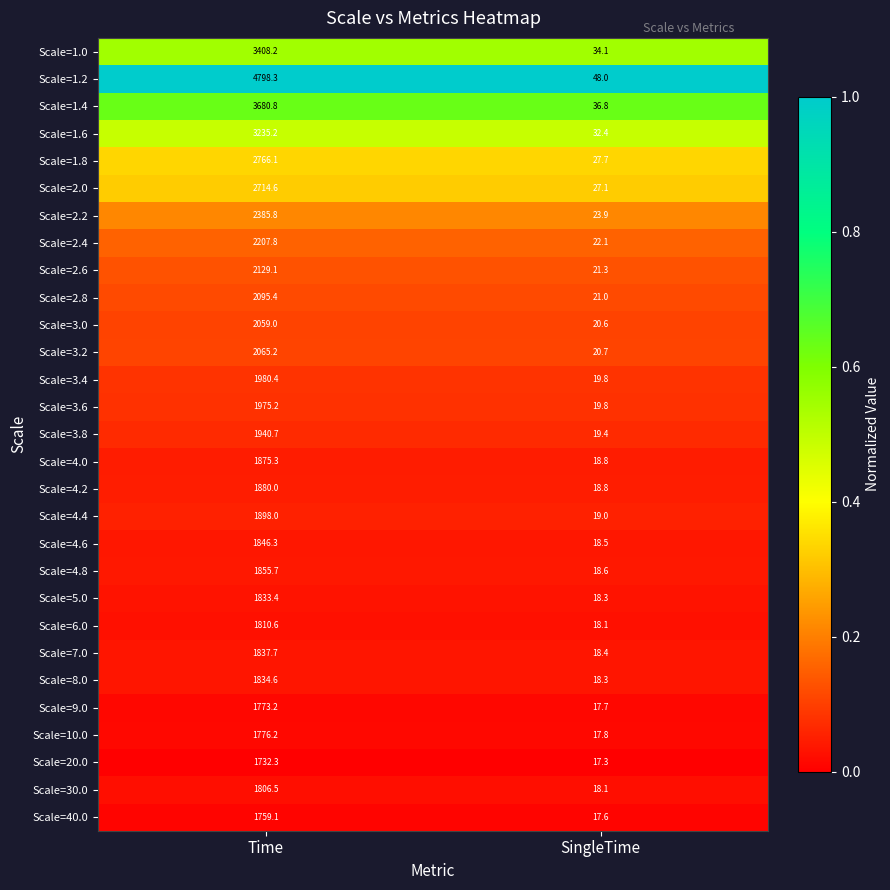

List the series in order of their peak value, lowest first.

Scale=20.0, Scale=40.0, Scale=9.0, Scale=10.0, Scale=30.0, Scale=6.0, Scale=5.0, Scale=8.0, Scale=7.0, Scale=4.6, Scale=4.8, Scale=4.0, Scale=4.2, Scale=4.4, Scale=3.8, Scale=3.6, Scale=3.4, Scale=3.0, Scale=3.2, Scale=2.8, Scale=2.6, Scale=2.4, Scale=2.2, Scale=2.0, Scale=1.8, Scale=1.6, Scale=1.0, Scale=1.4, Scale=1.2